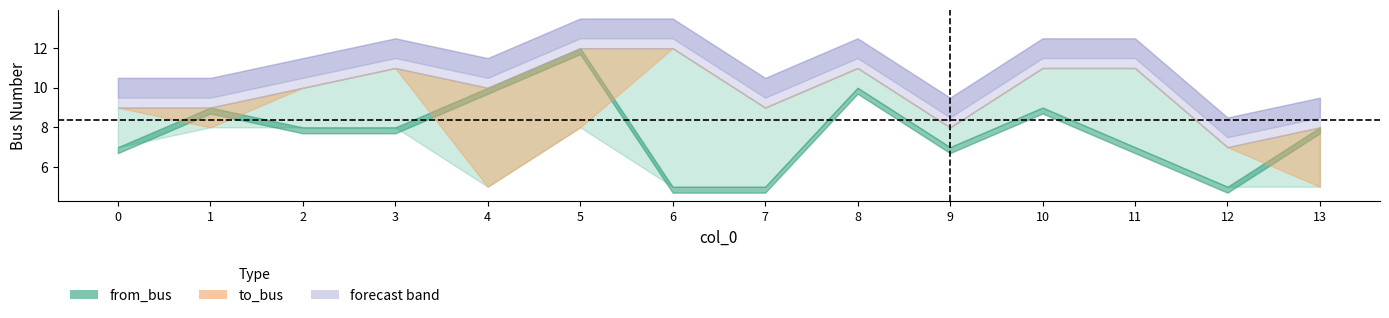

What is the difference between the highest and lowest values at 3?

3